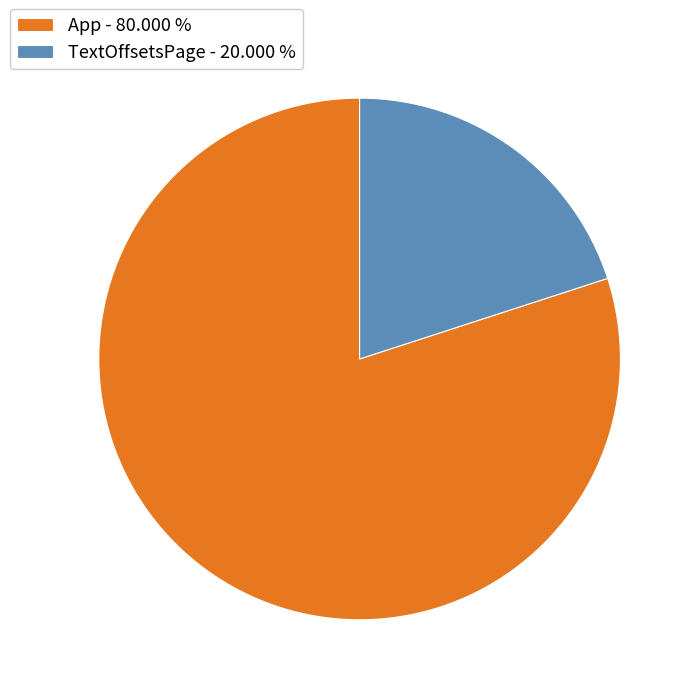

Which has a higher value, TextOffsetsPage - 20.000 % or App - 80.000 %?

App - 80.000 %